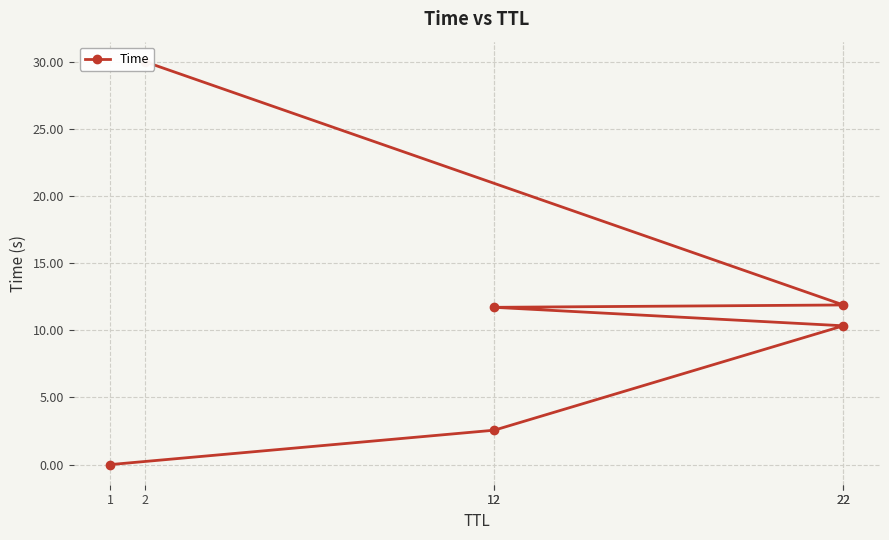

Approximately how many times larger is the value at 12 compared to 22?

0.2